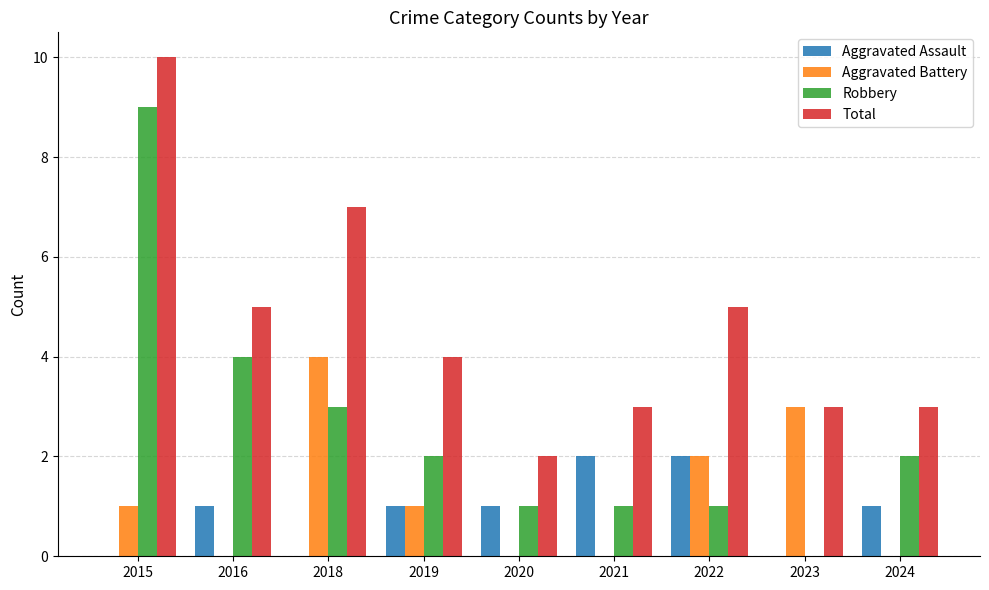

What is the approximate value of Aggravated Battery at 2018?

4